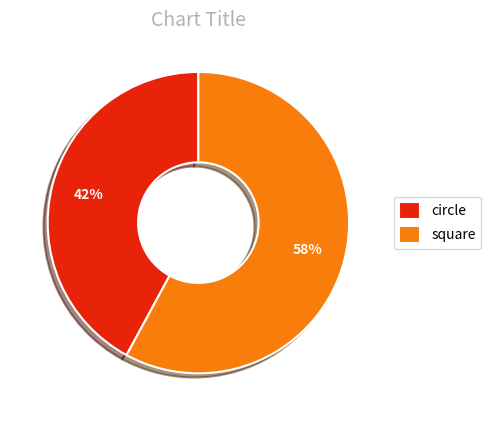

How many segments does this pie chart have?

2